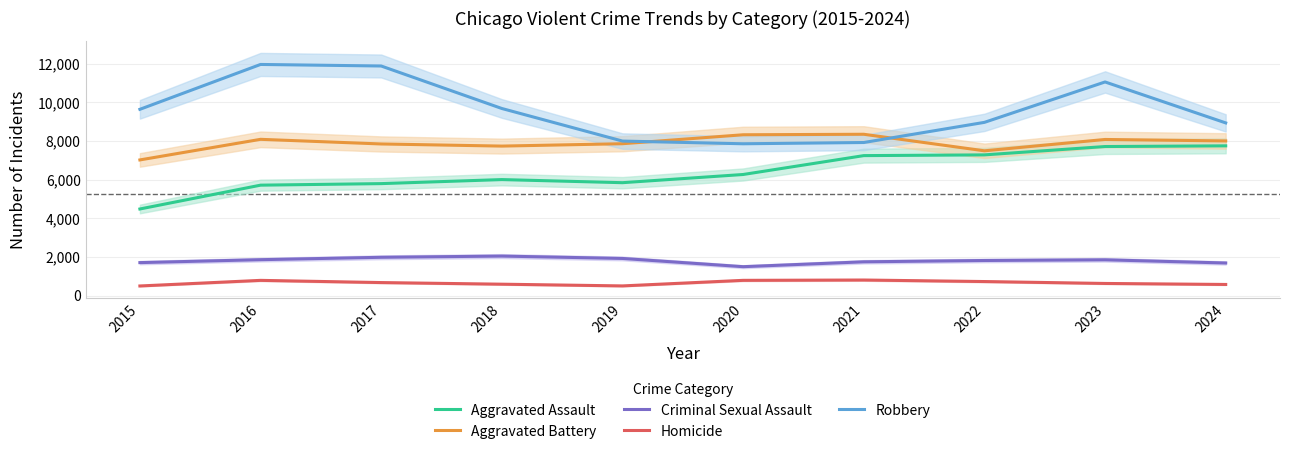

True or false: Aggravated Assault has more than 0 points higher than both neighbors.

True